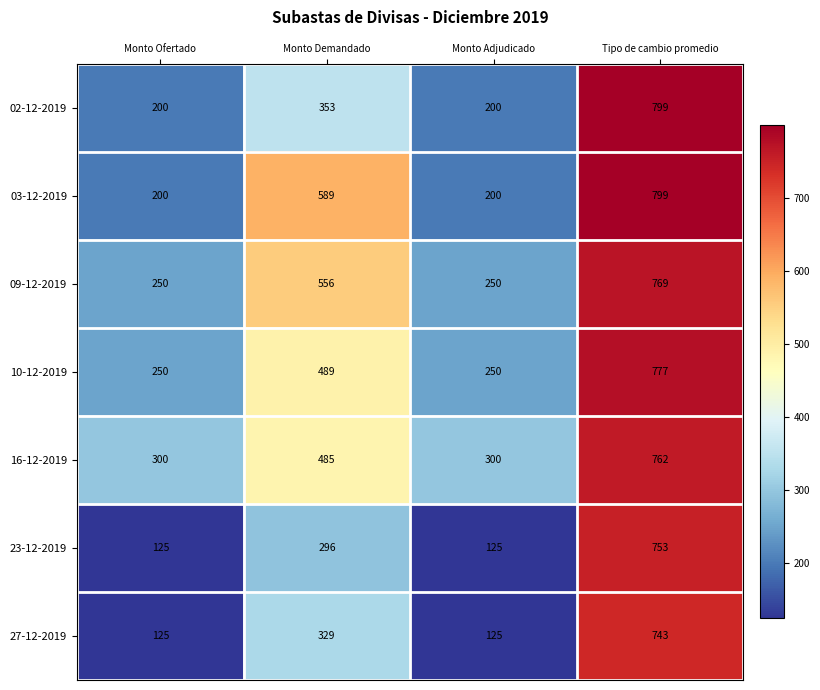

What is the difference between the highest and lowest values at Monto Ofertado?

175